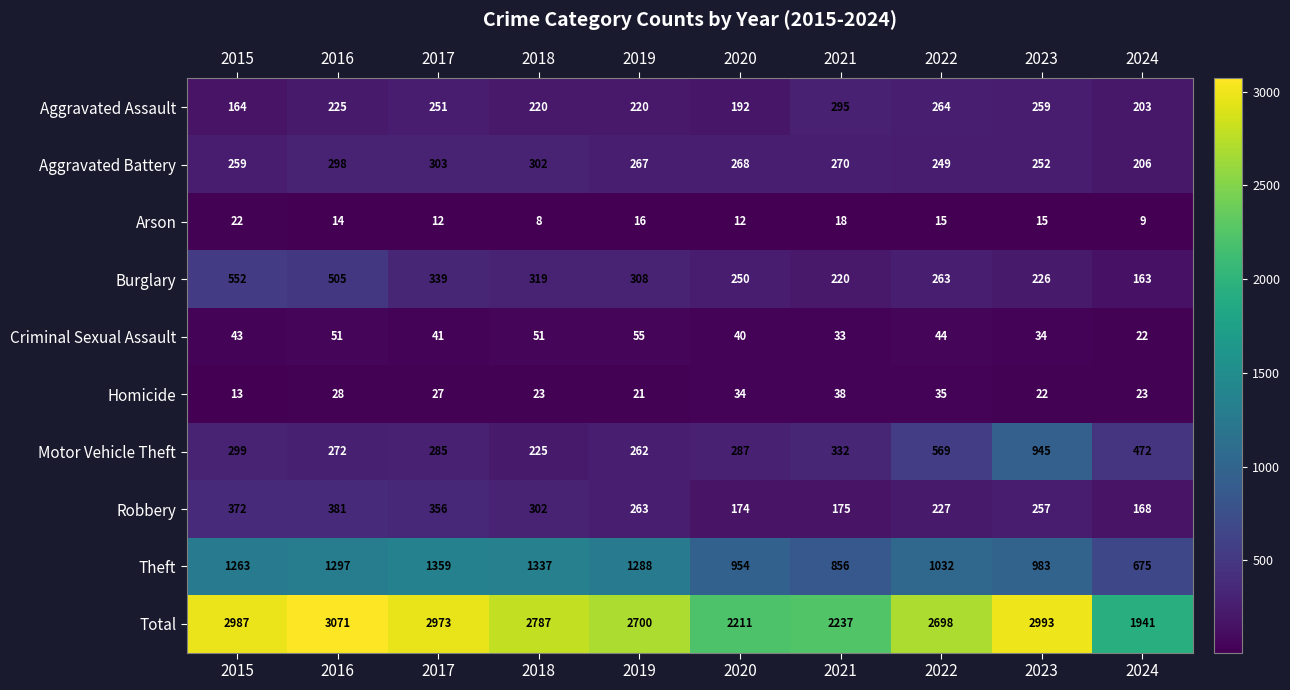

What is the average value of the Criminal Sexual Assault series?

41